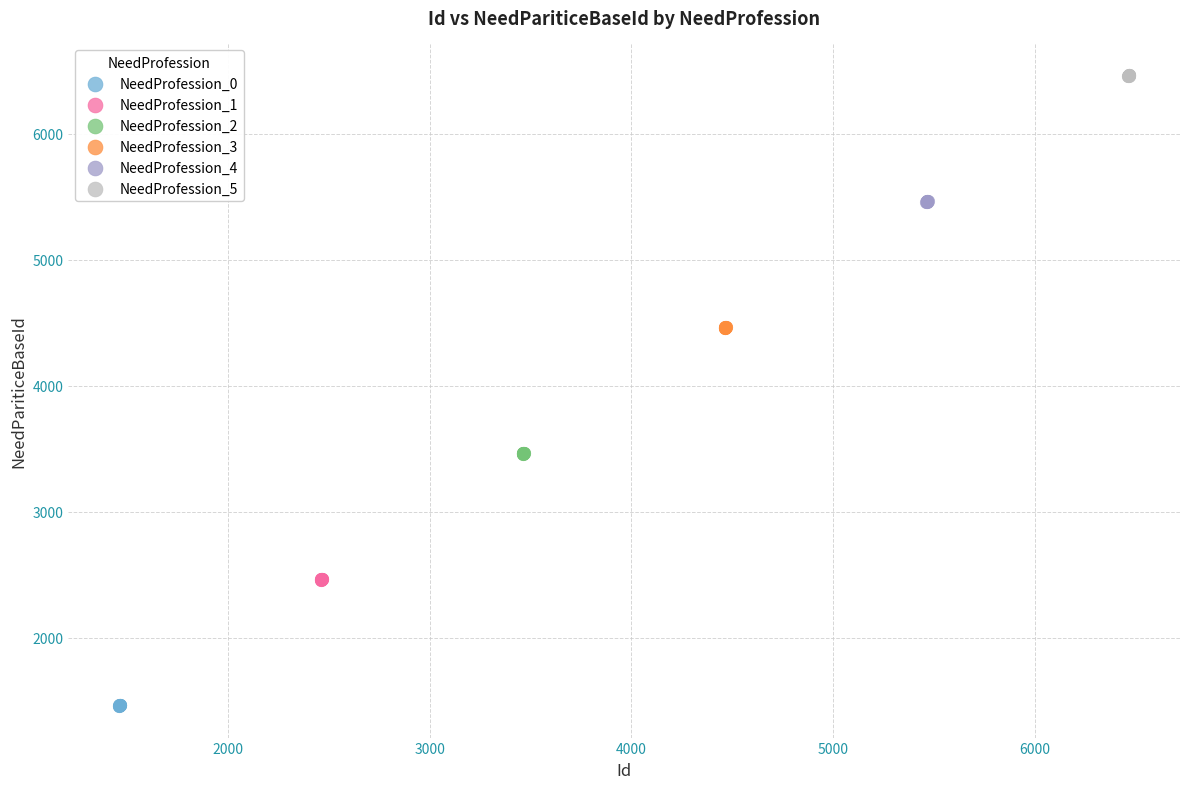

Which series reaches the minimum Y coordinate?

NeedProfession_0